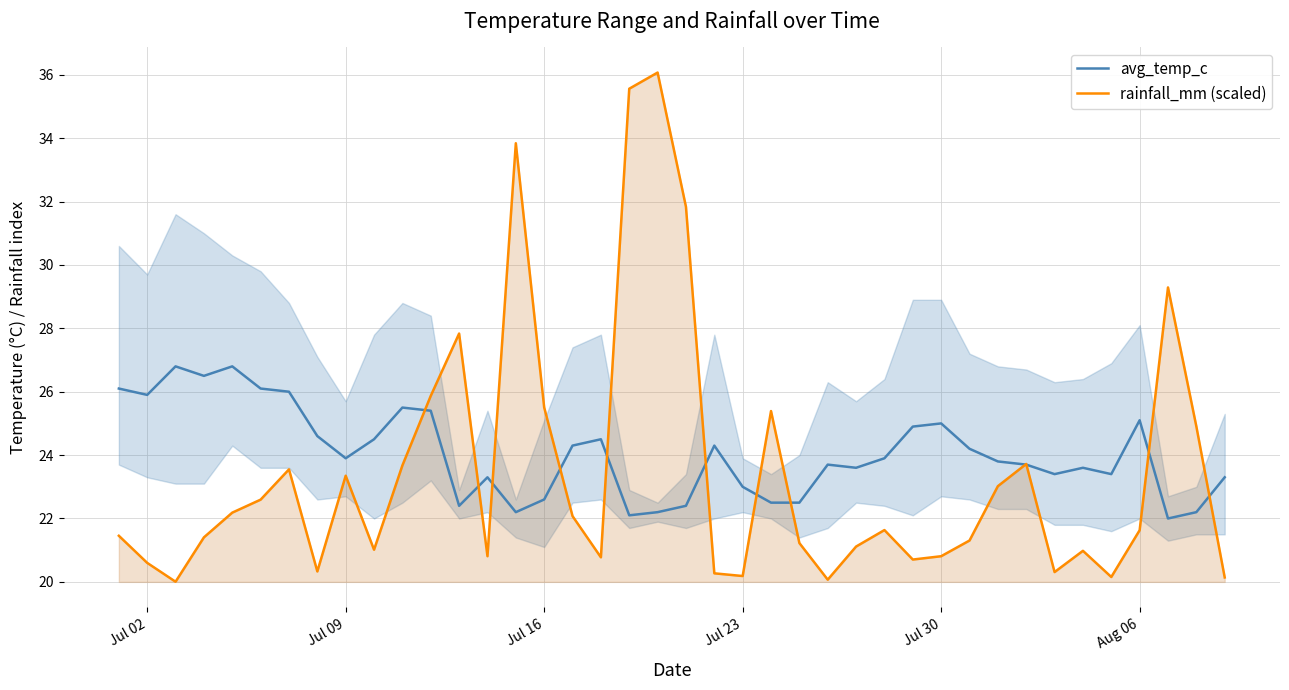

True or false: avg_temp_c has a value of 34.9 at Jul 30.

False